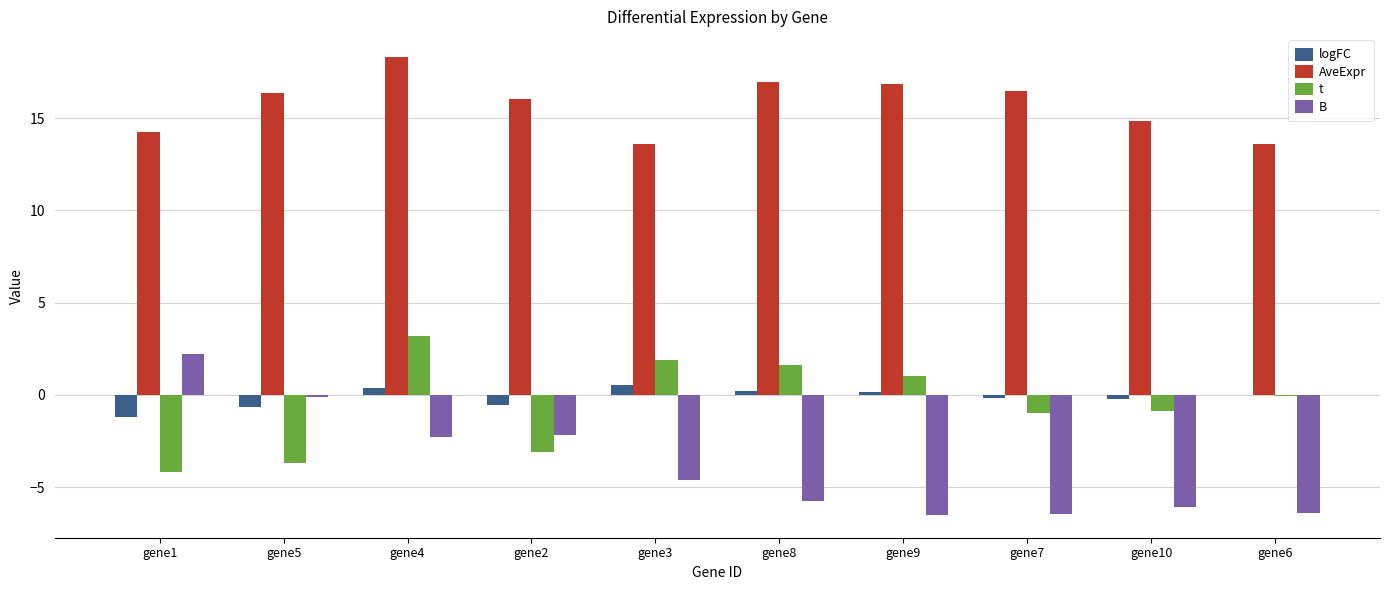

Is it true that logFC equals -1.2 at gene1?

True